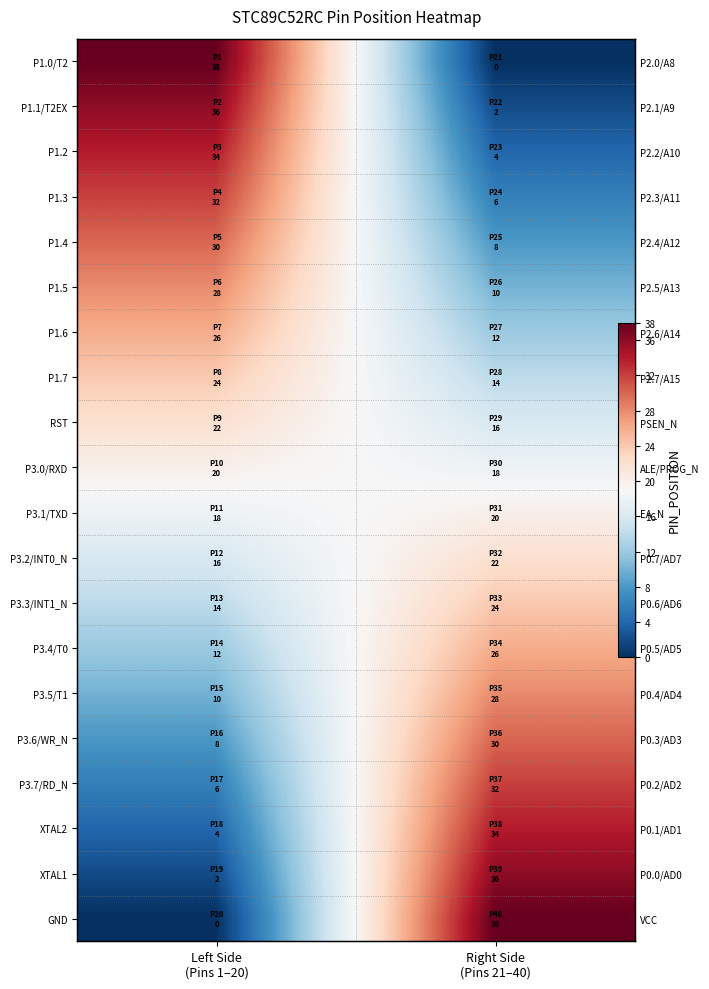

The value of P1.2 at Right Side (Pins 21–40) is 3. True or false?

False